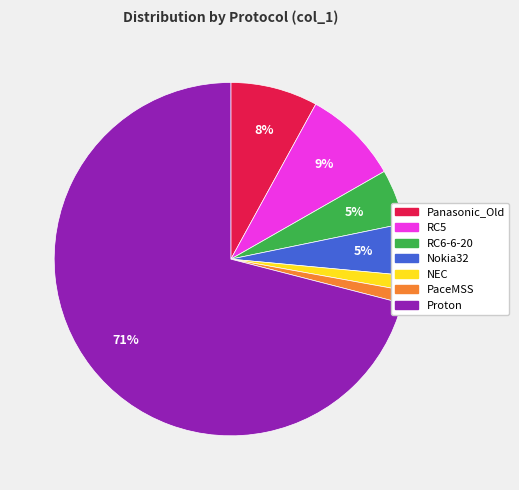

Is the sum of RC5 and Proton greater than half?

Yes